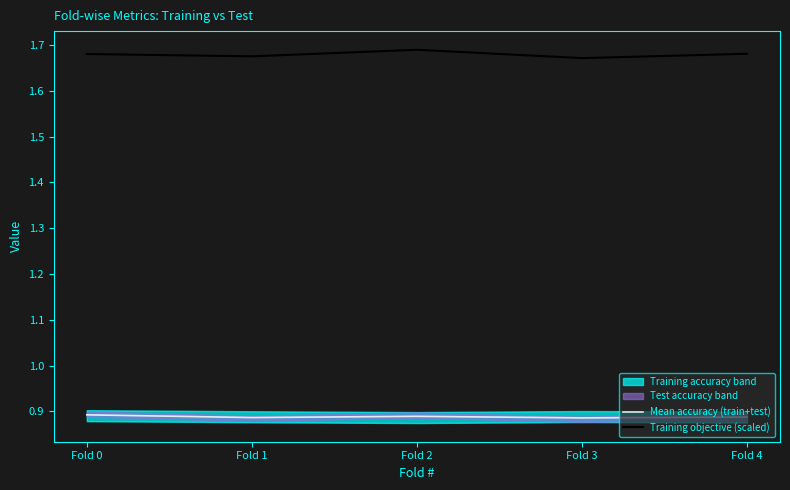

What is the spread (max minus min) of values at Fold 4?

0.8